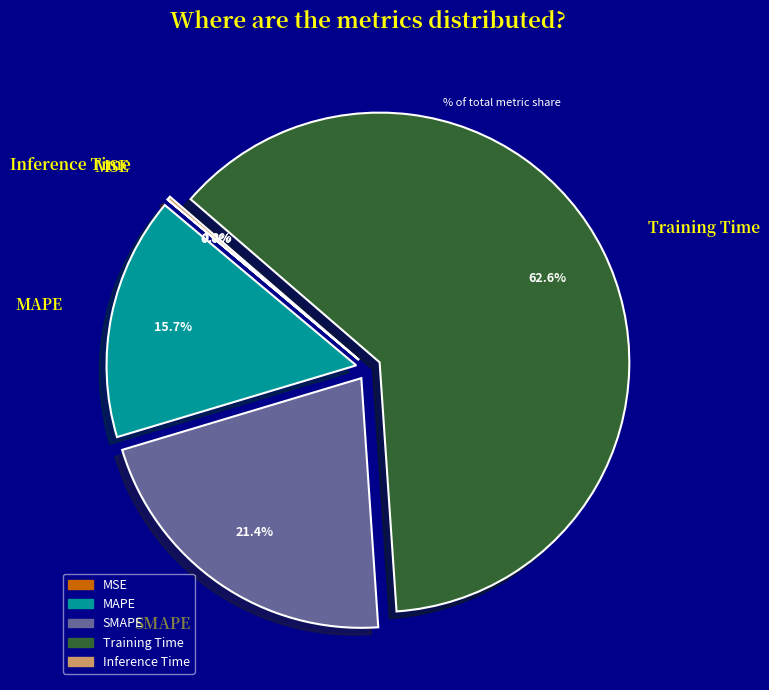

Which category has the biggest portion of the pie?

Training Time